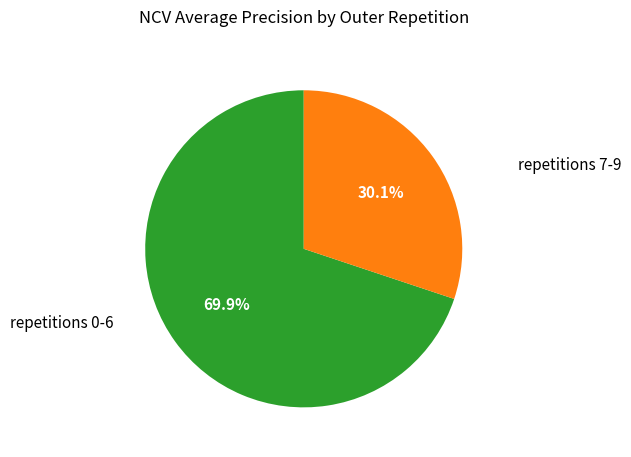

How many slices are in this pie chart?

2